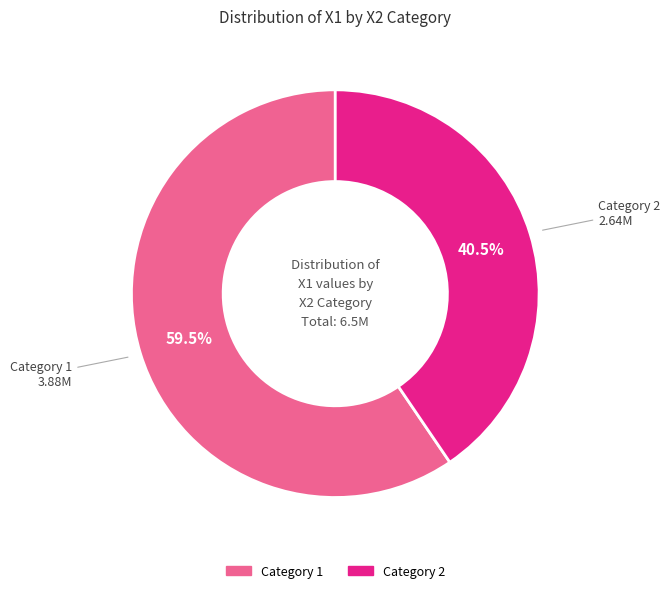

How many slices are in this pie chart?

2